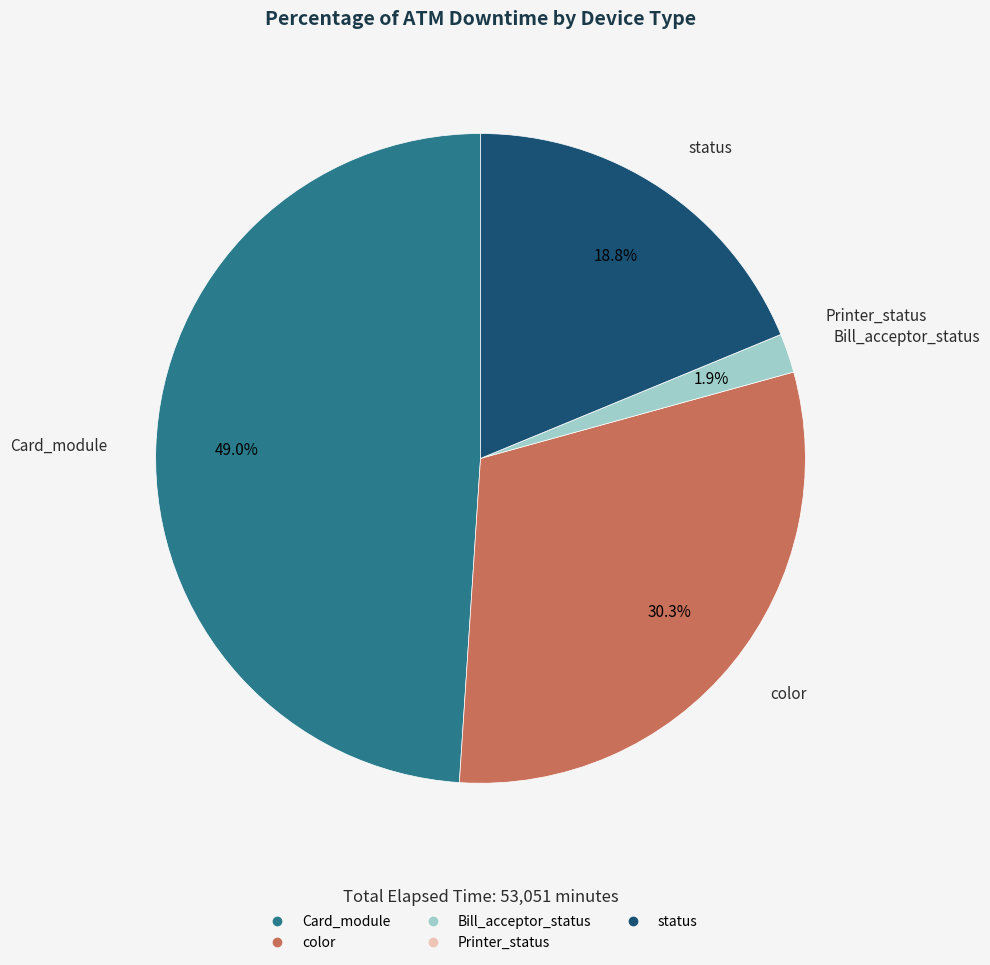

Is there any slice that represents more than half of the pie?

No